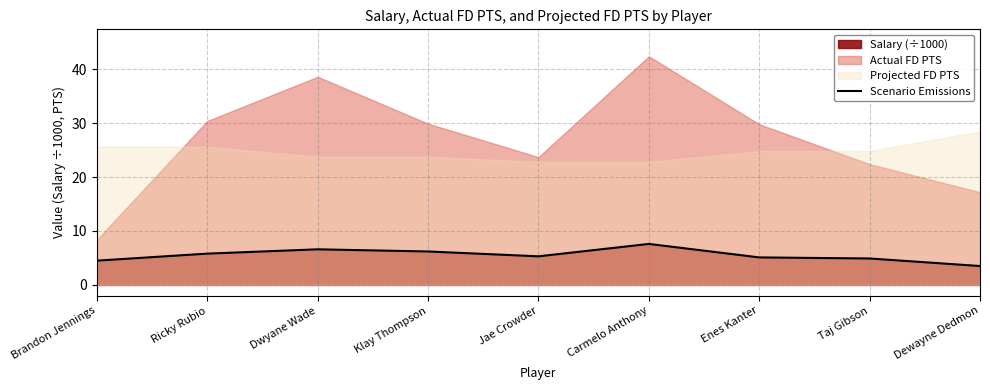

What is the maximum value for Scenario Emissions?

7.6